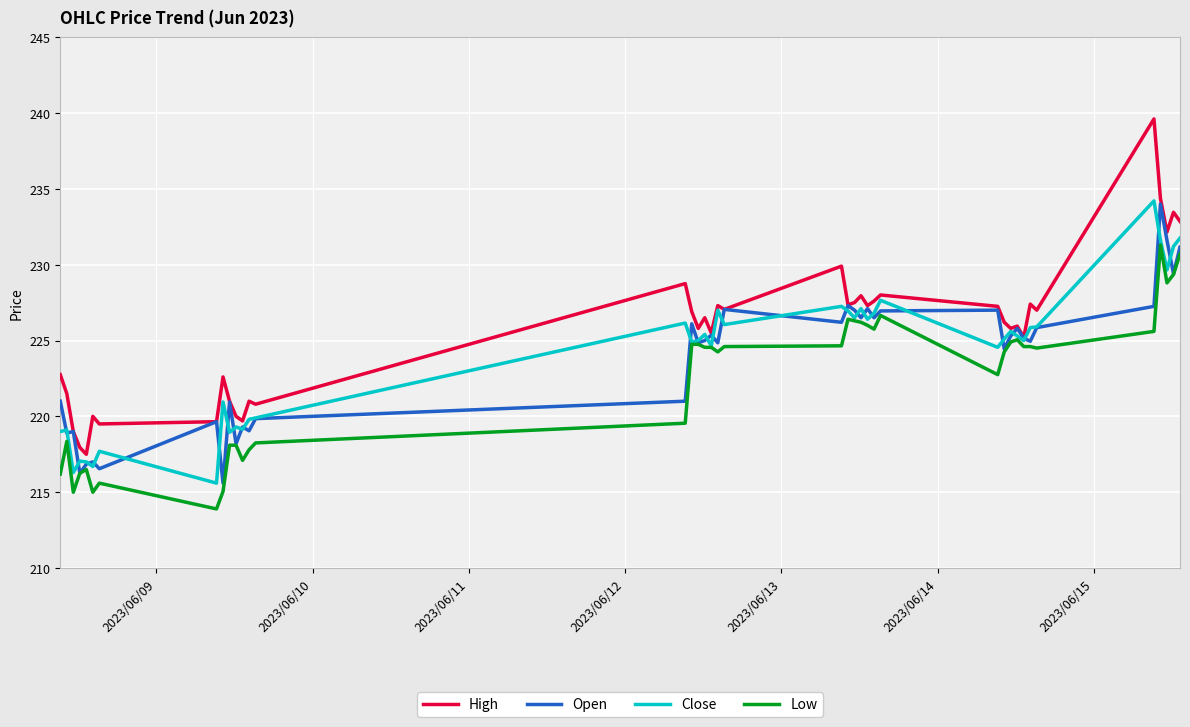

At how many categories does at least one series exceed 231?

5